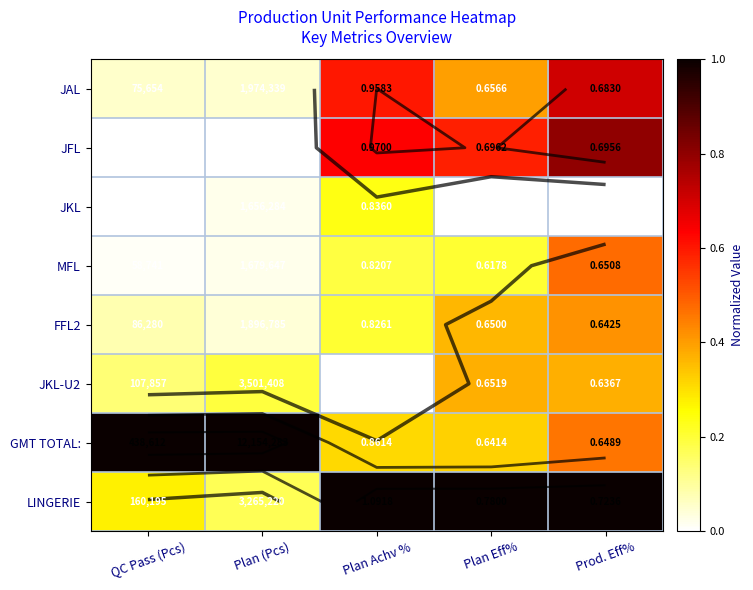

How many positive values does the JKL series have?

2